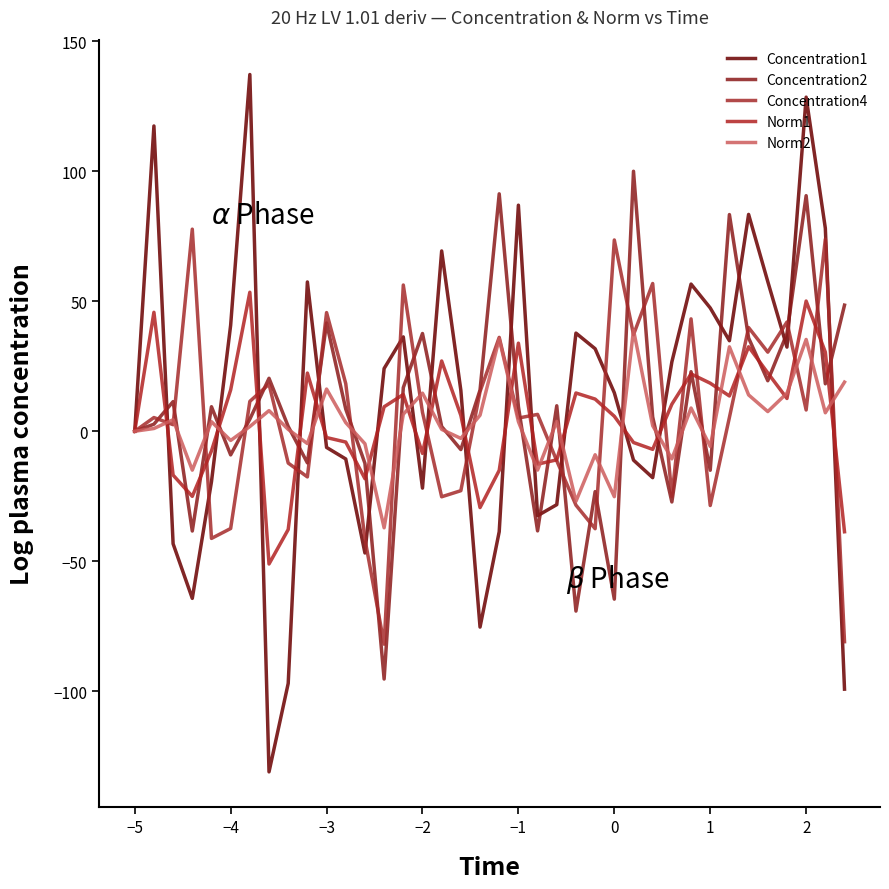

Does the chart display data point markers on the line(s)?

No